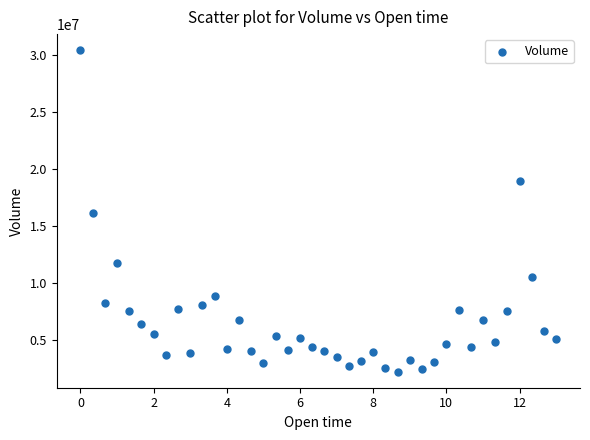

What is the range of X values (max minus min)?

13.0